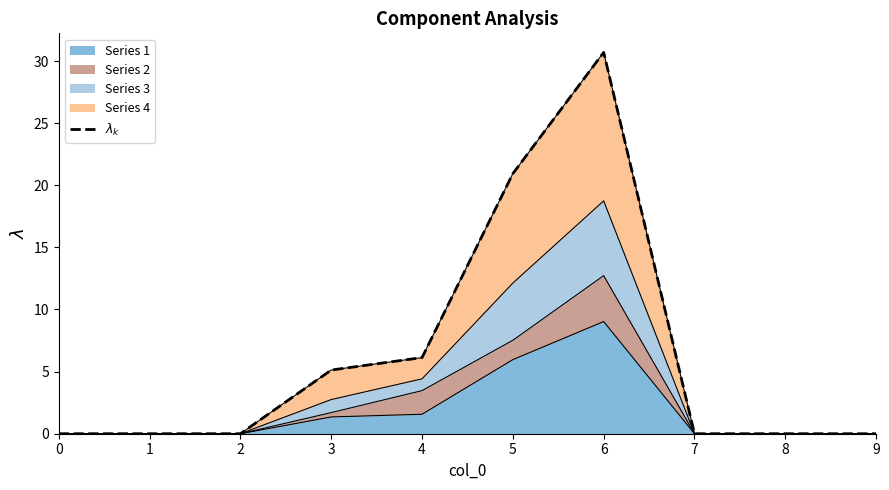

True or false: the data shows 6.1 at 4.

True